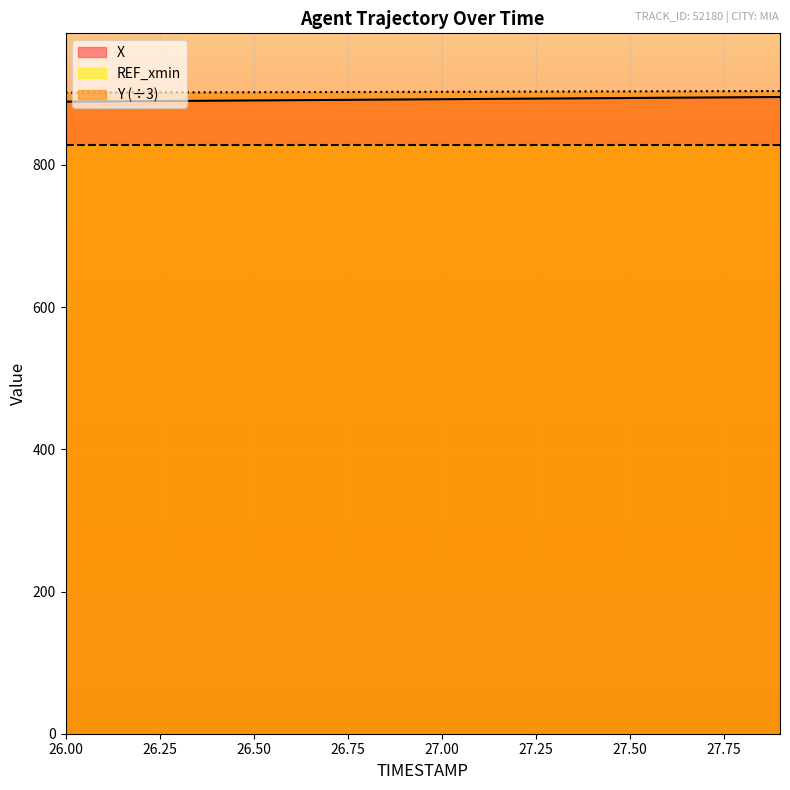

How many values in the Y series are below 902?

3